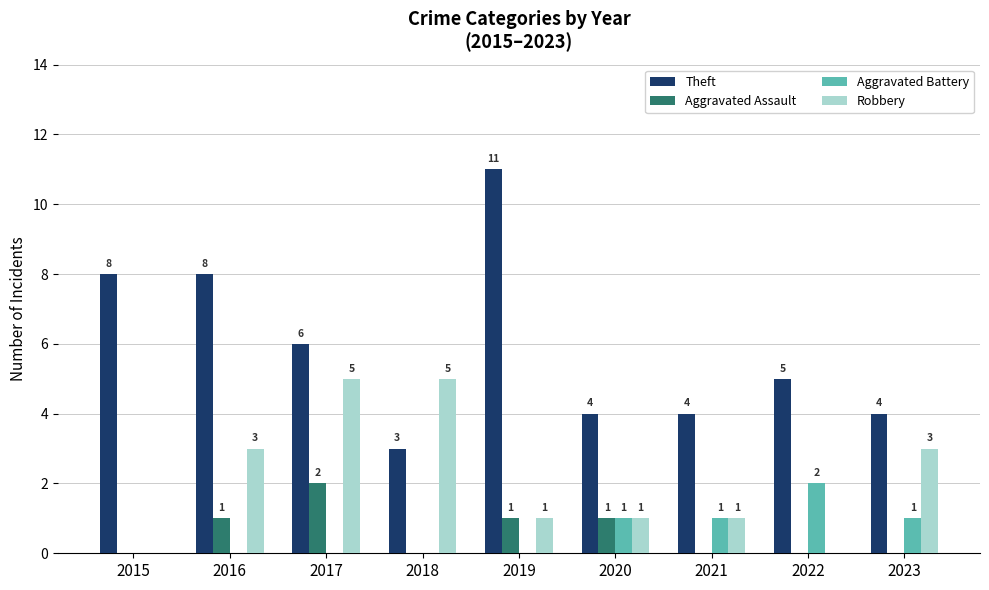

Count the number of data series in this chart.

4